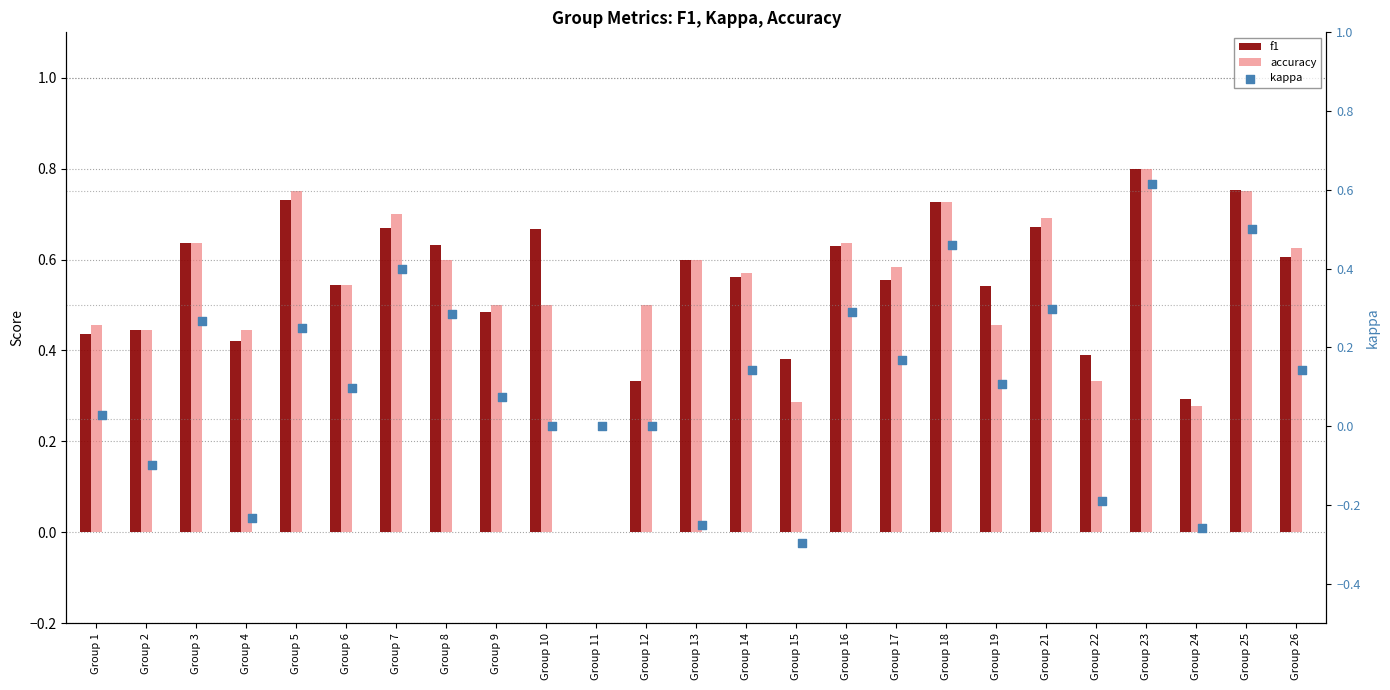

What are all the series names shown in the legend?

f1, accuracy, kappa